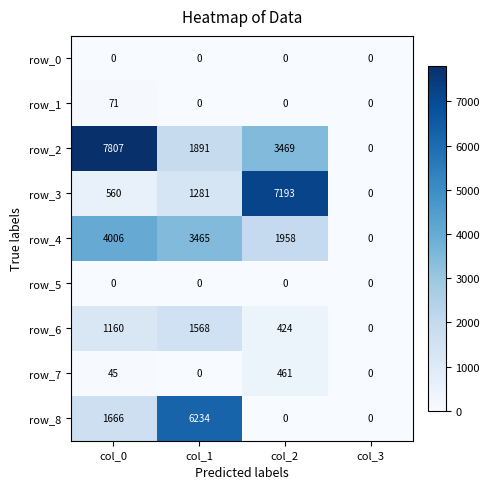

List the labels in order of row_2 value, largest first.

col_0, col_2, col_1, col_3